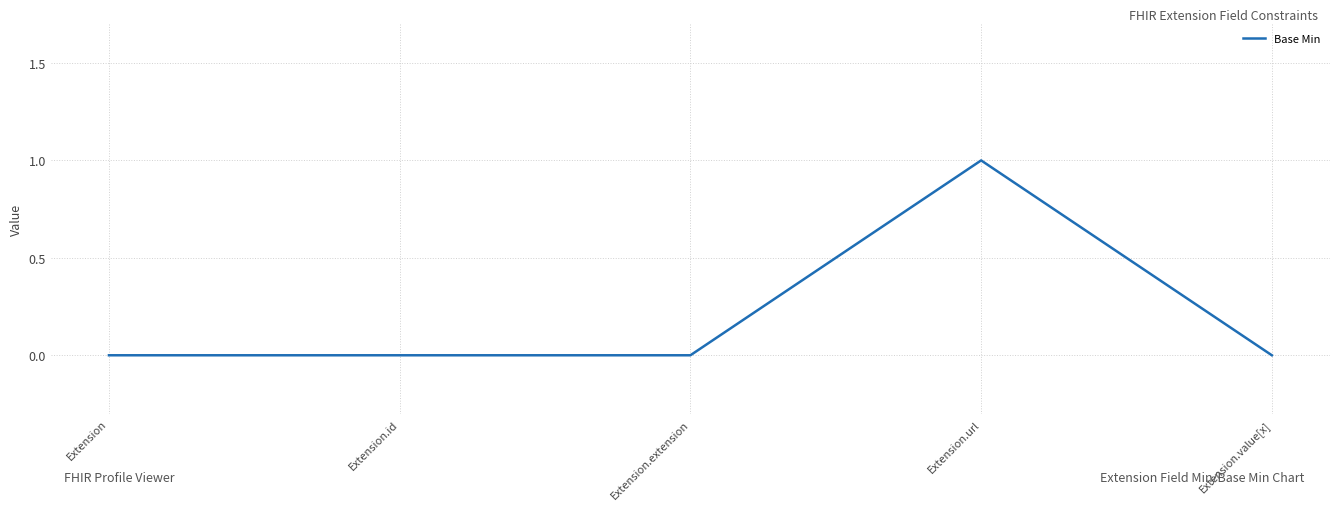

True or false: the data shows -1 at Extension.id.

False